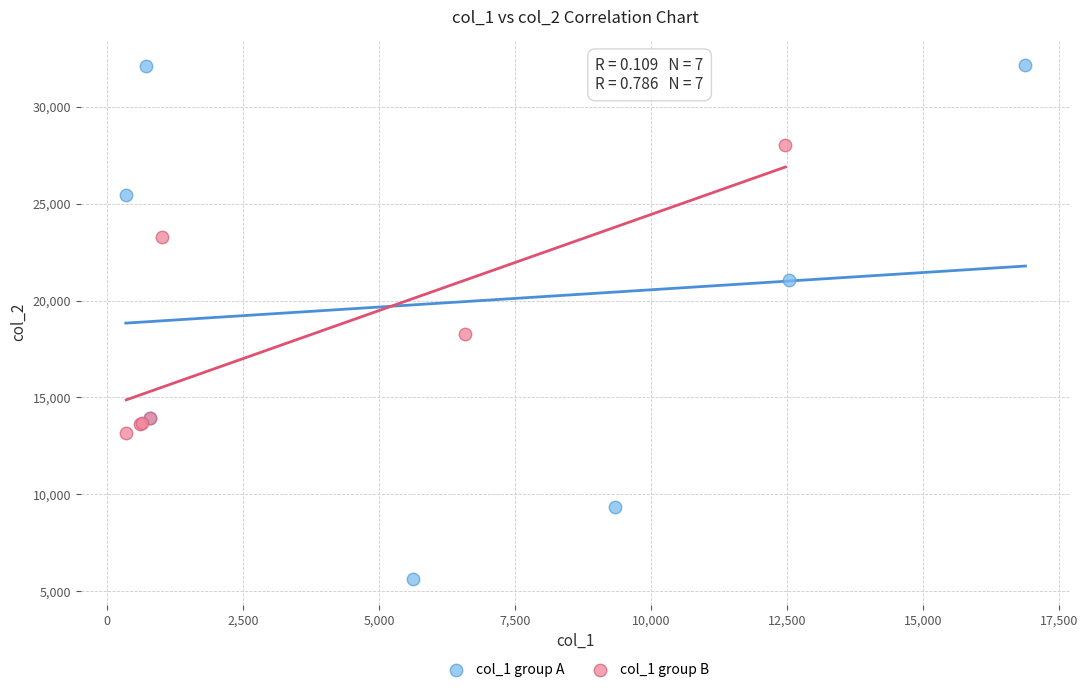

Which series reaches the maximum Y coordinate?

col_1 group A